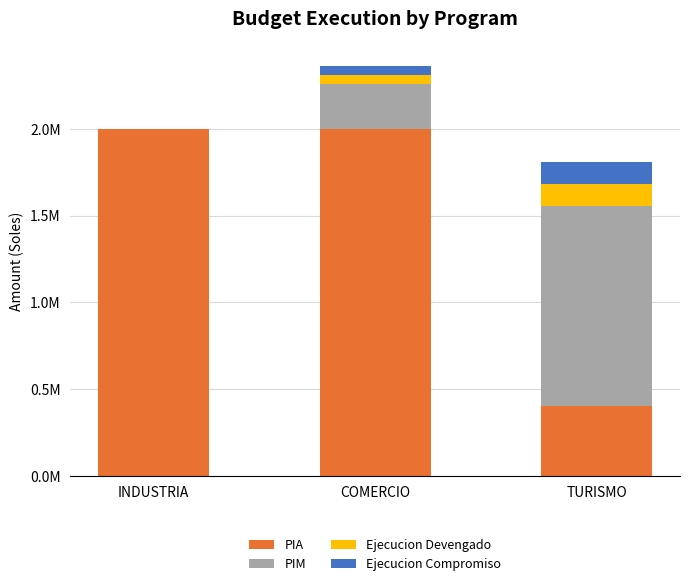

Are the bars grouped side by side (vs. stacked)?

No